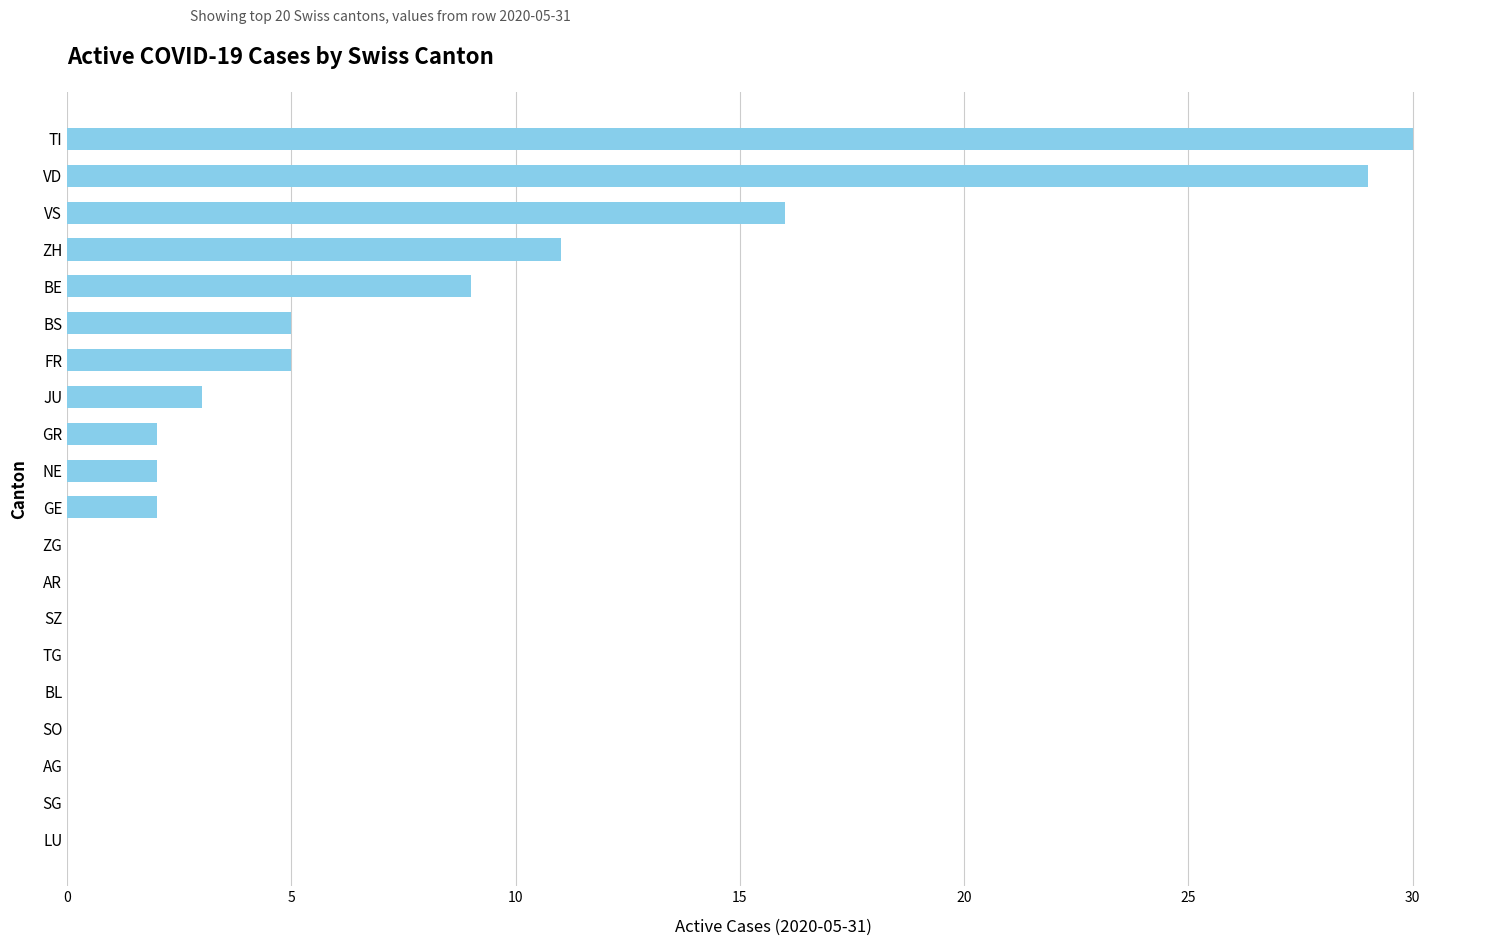

What is the average value?

6